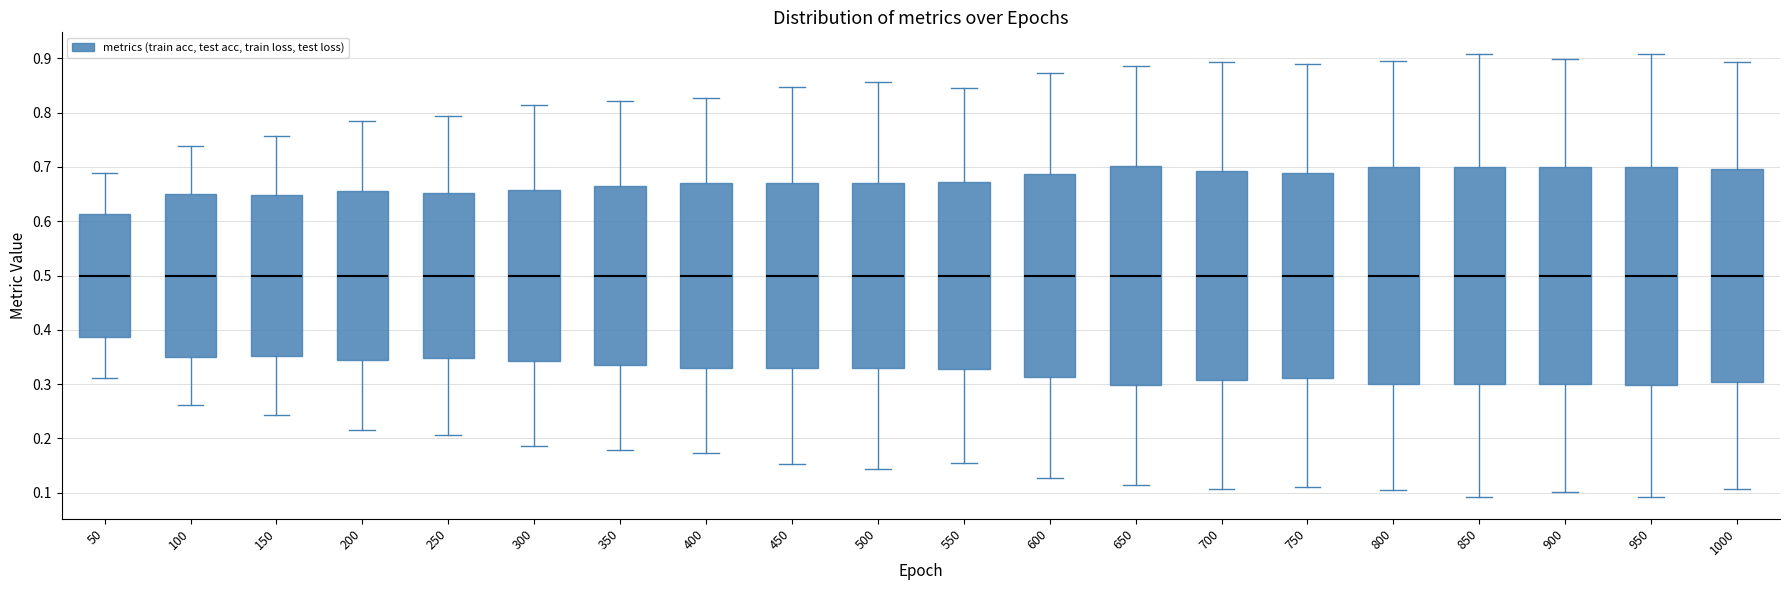

Reading left to right, read every box against the y-axis: the position of its median line, the range the box covers, and the ends of its whiskers. The values are not printed on the chart, so give them approximately, as read against the axis.

50: median 0.50, box 0.39 to 0.61, whiskers 0.31 to 0.69
100: median 0.50, box 0.35 to 0.65, whiskers 0.26 to 0.74
150: median 0.50, box 0.35 to 0.65, whiskers 0.24 to 0.76
200: median 0.50, box 0.35 to 0.65, whiskers 0.22 to 0.78
250: median 0.50, box 0.35 to 0.65, whiskers 0.21 to 0.79
300: median 0.50, box 0.34 to 0.66, whiskers 0.19 to 0.81
350: median 0.50, box 0.34 to 0.66, whiskers 0.18 to 0.82
400: median 0.50, box 0.33 to 0.67, whiskers 0.17 to 0.83
450: median 0.50, box 0.33 to 0.67, whiskers 0.15 to 0.85
500: median 0.50, box 0.33 to 0.67, whiskers 0.14 to 0.86
550: median 0.50, box 0.33 to 0.67, whiskers 0.15 to 0.85
600: median 0.50, box 0.31 to 0.69, whiskers 0.13 to 0.87
650: median 0.50, box 0.30 to 0.70, whiskers 0.11 to 0.89
700: median 0.50, box 0.31 to 0.69, whiskers 0.11 to 0.89
750: median 0.50, box 0.31 to 0.69, whiskers 0.11 to 0.89
800: median 0.50, box 0.30 to 0.70, whiskers 0.10 to 0.90
850: median 0.50, box 0.30 to 0.70, whiskers 0.09 to 0.91
900: median 0.50, box 0.30 to 0.70, whiskers 0.10 to 0.90
950: median 0.50, box 0.30 to 0.70, whiskers 0.09 to 0.91
1000: median 0.50, box 0.30 to 0.70, whiskers 0.11 to 0.89